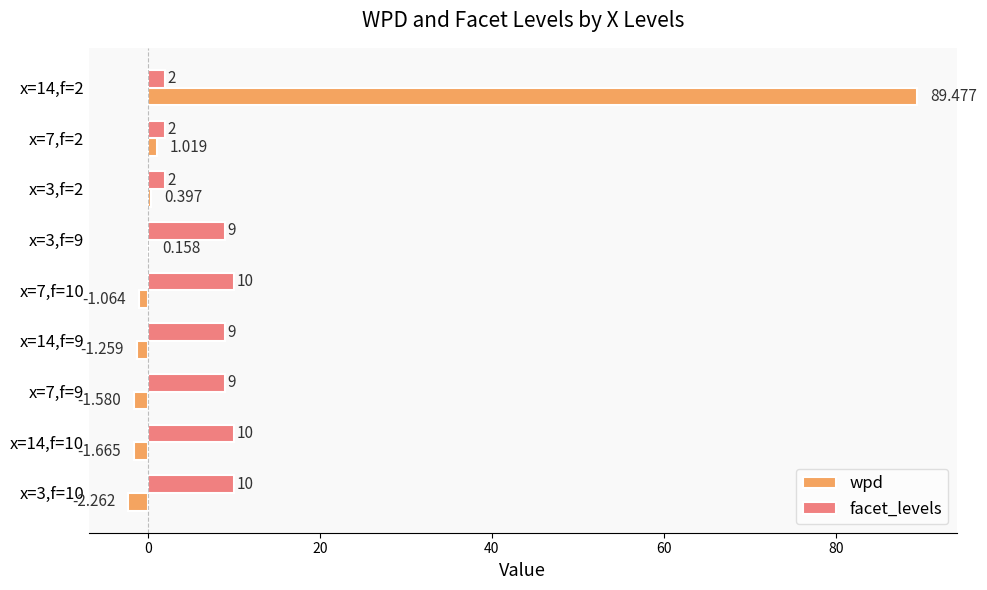

Count the number of data series in this chart.

2